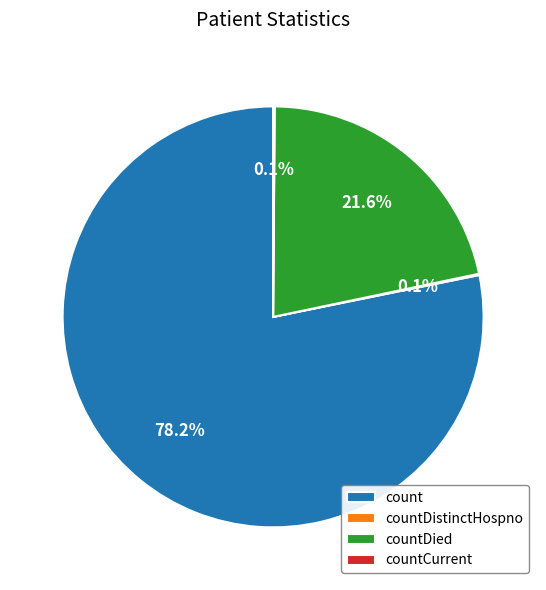

What is the largest slice in the pie chart?

count